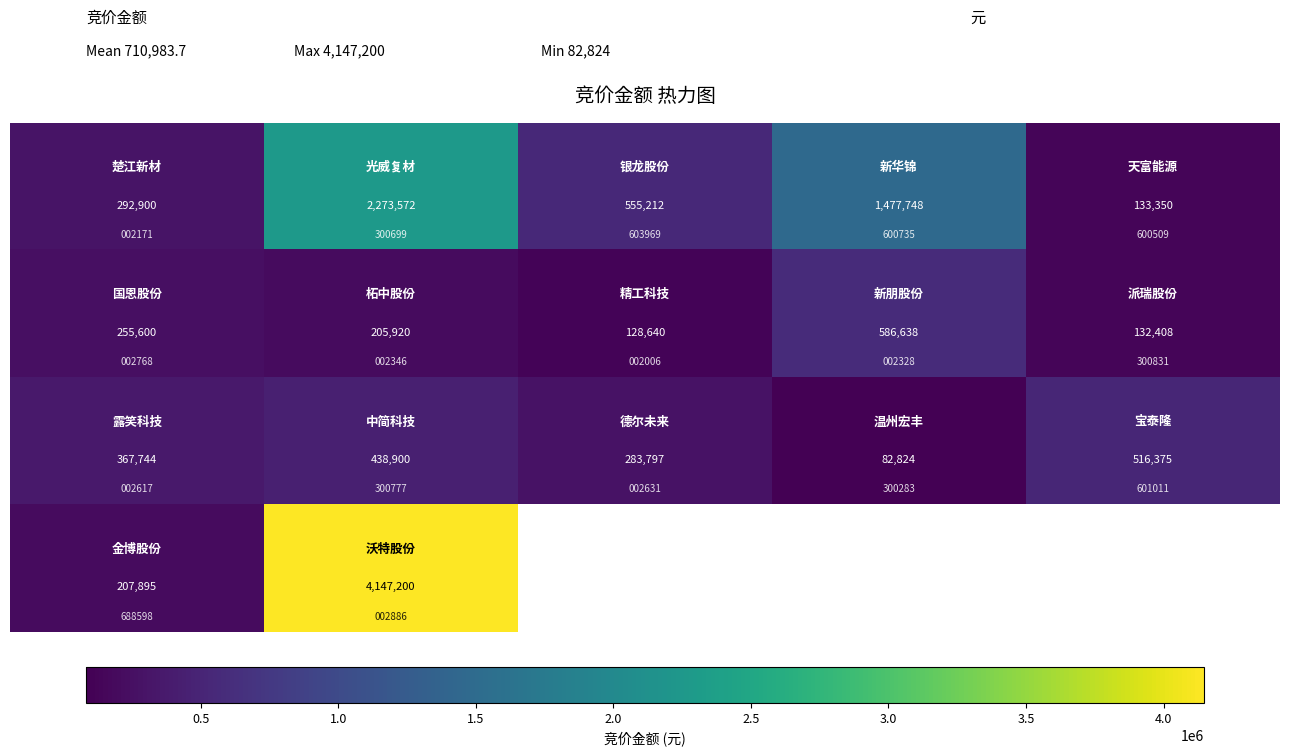

At how many categories does at least one series exceed 2673635?

1